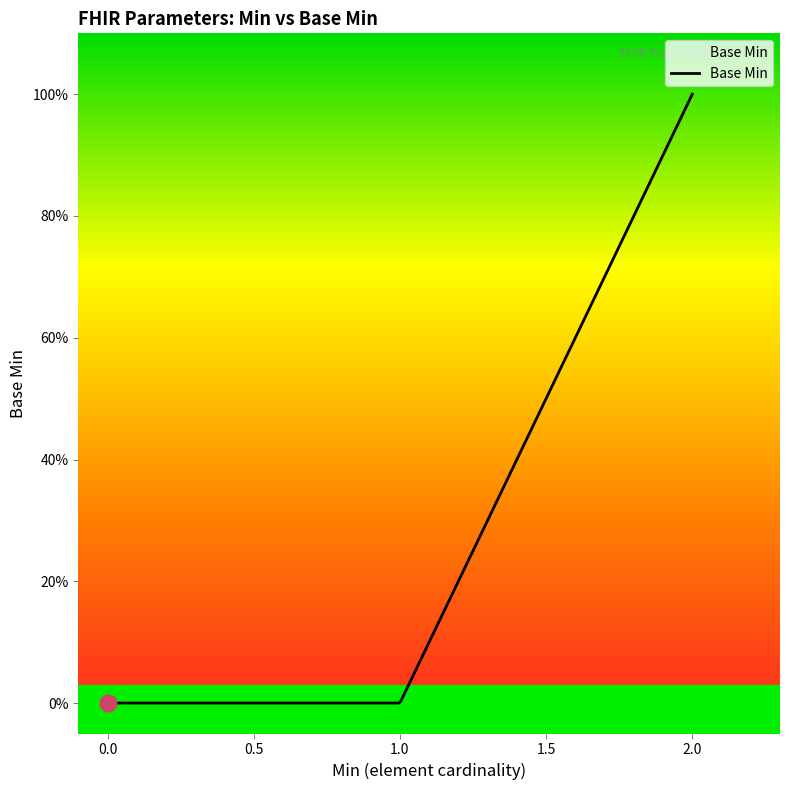

Is this an area chart (filled region under the line)?

Yes